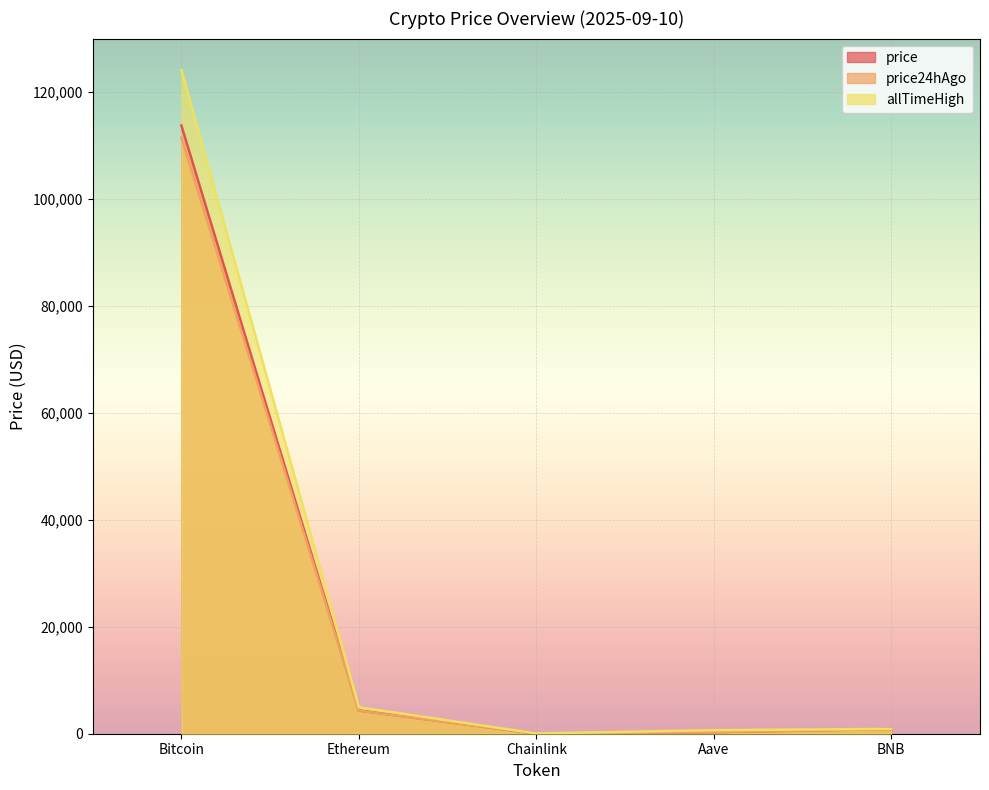

Reading left to right, transcribe all the data shown in this chart.

price: 113740.0	4341.9	23.4	299.0	891.0
price24hAgo: 111495.0	4307.3	23.1	298.4	877.9
allTimeHigh: 124128.0	4946.1	52.7	661.7	904.9